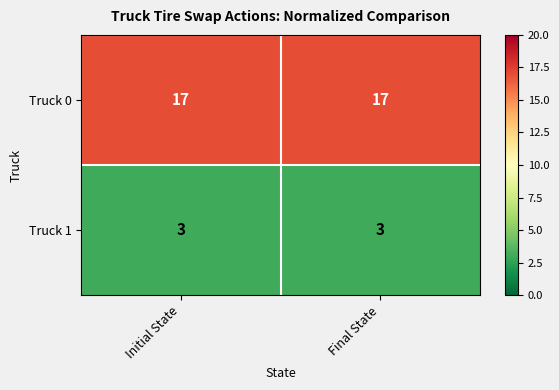

What is the difference between the highest and lowest values at Final State?

14